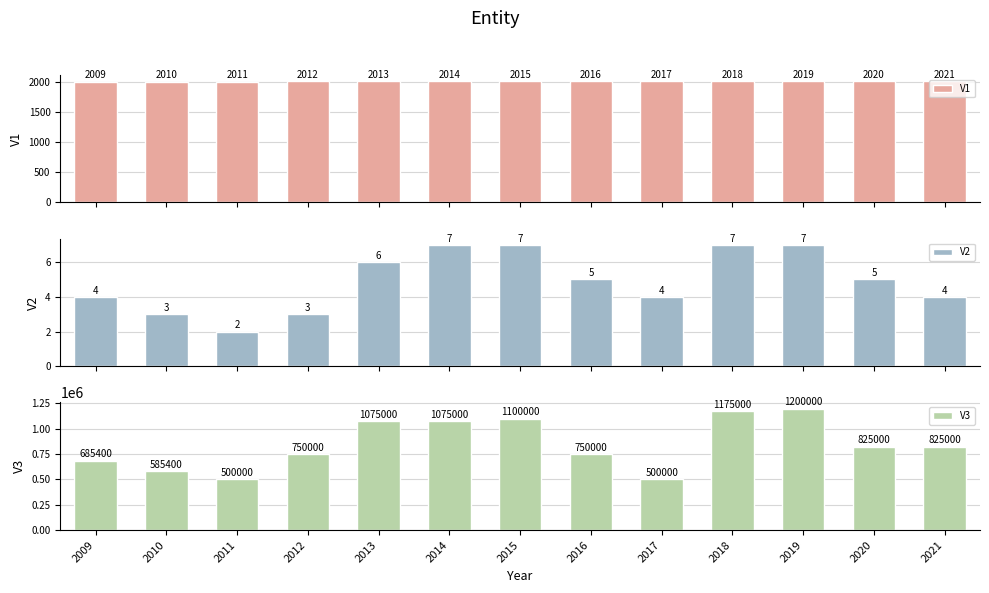

What is the greatest value displayed?

1200000